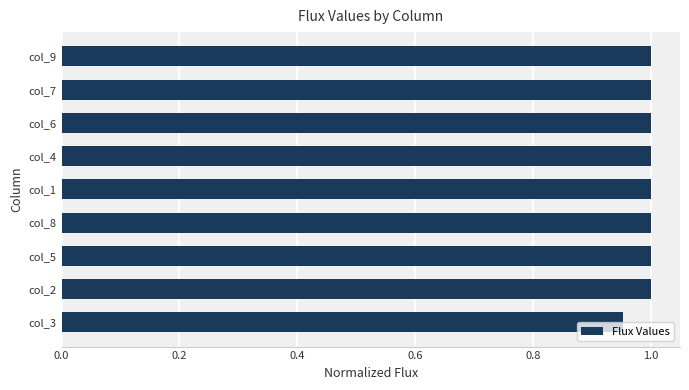

Which label corresponds to the smallest value in the chart?

col_3